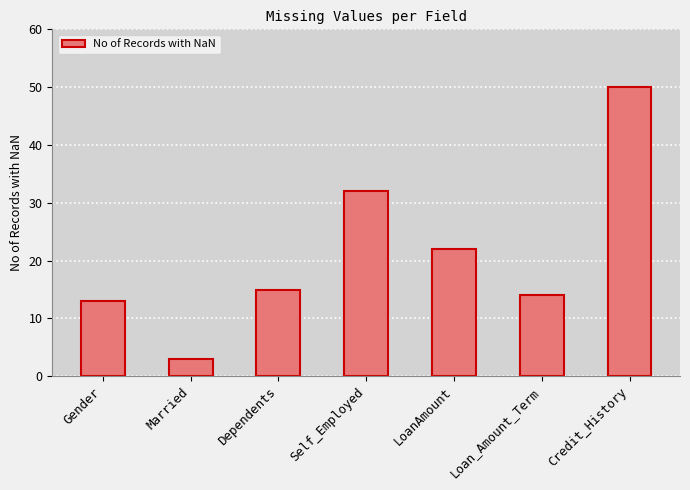

Which has a higher value, LoanAmount or Gender?

LoanAmount